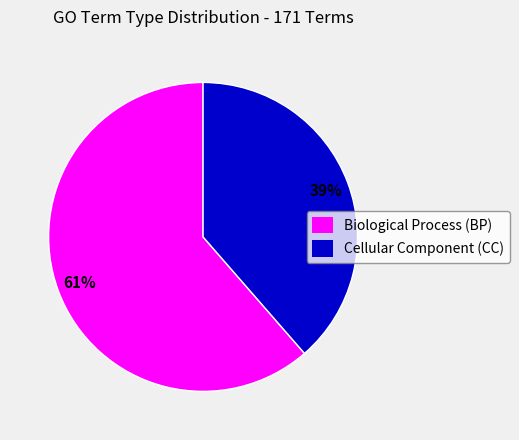

Is there any slice that represents more than half of the pie?

Yes